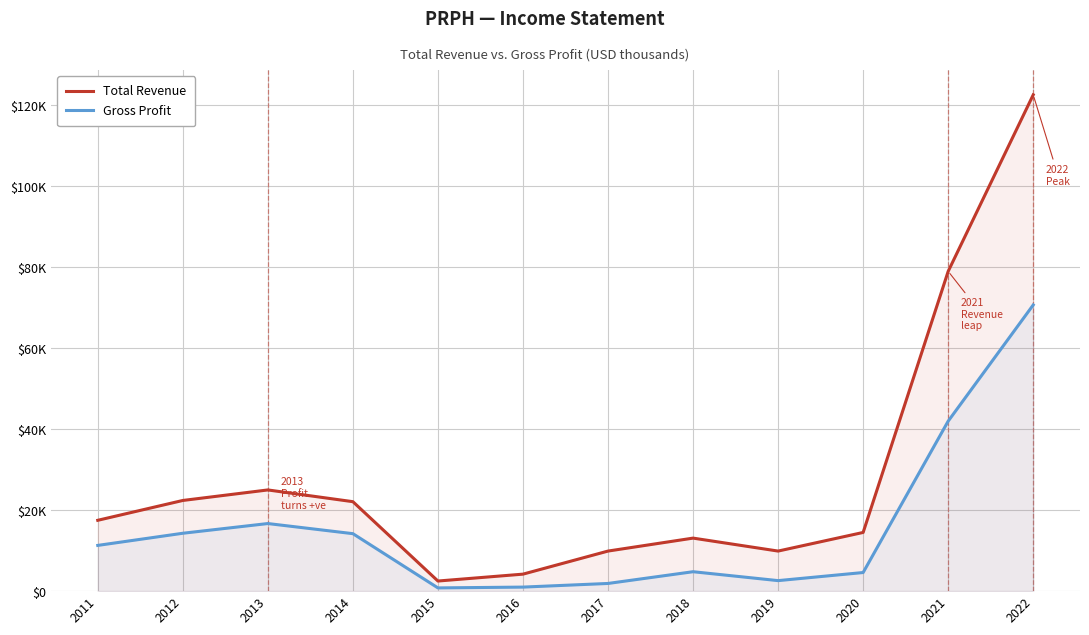

True or false: Gross Profit and Total Revenue cross at least once.

False